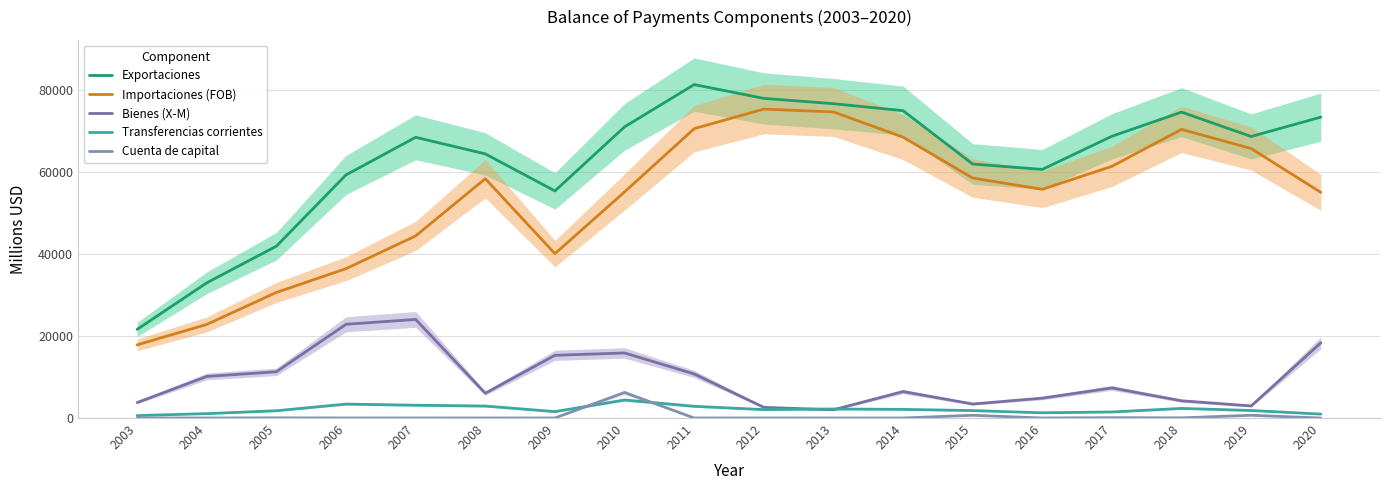

True or false: Transferencias corrientes and Importaciones (FOB) cross at least once.

False